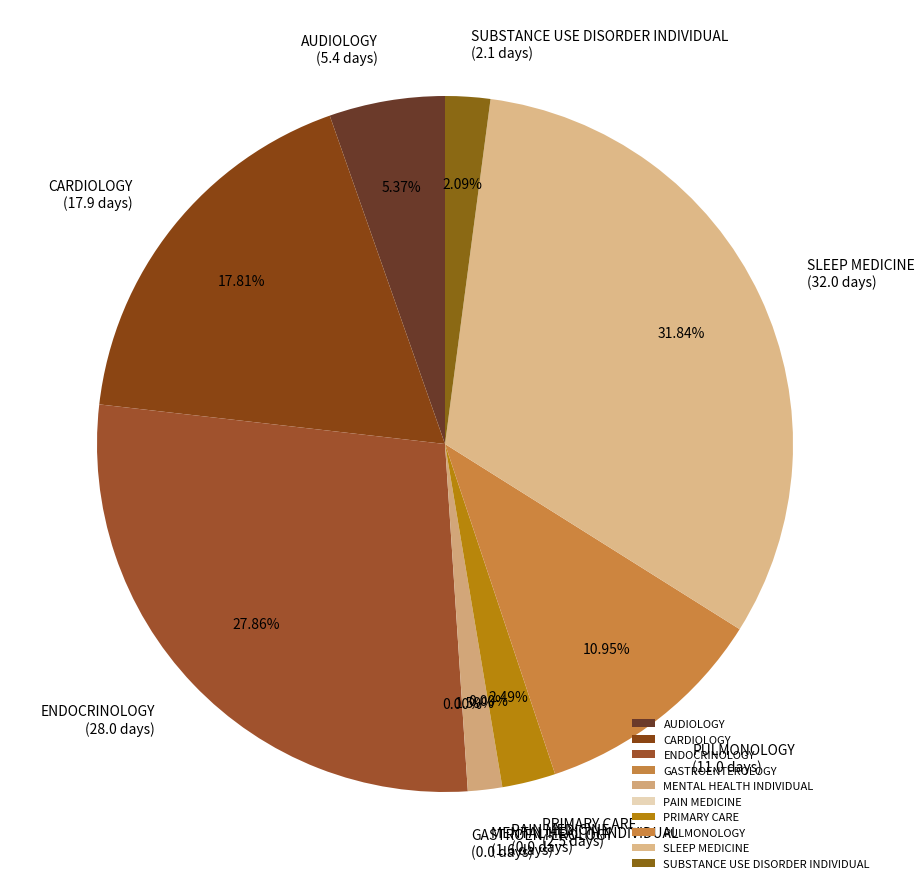

How many segments does this pie chart have?

10